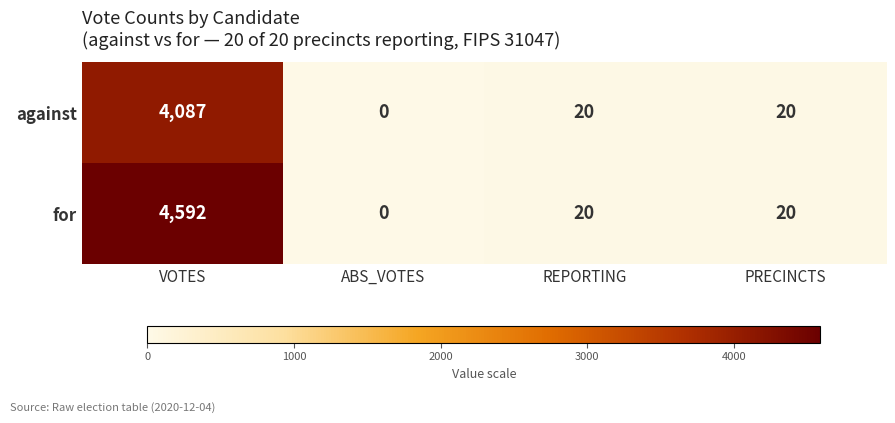

Which series has the widest spread of values?

for